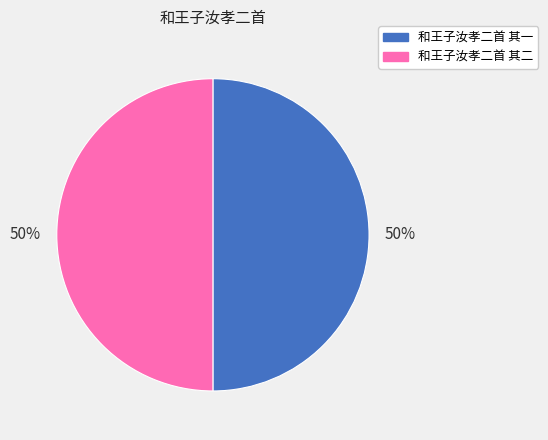

Is it true that 和王子汝孝二首 其一 is 44% of the pie?

False